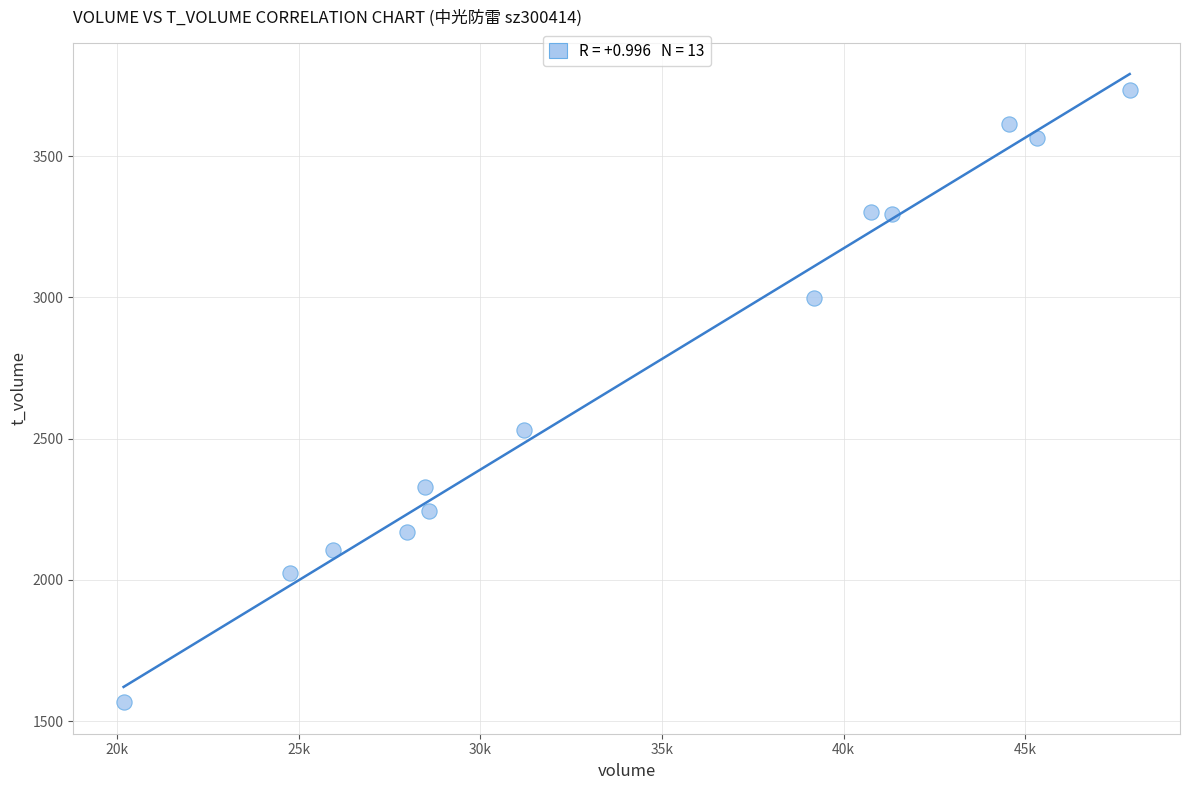

What is the range of Y values (max minus min)?

2165